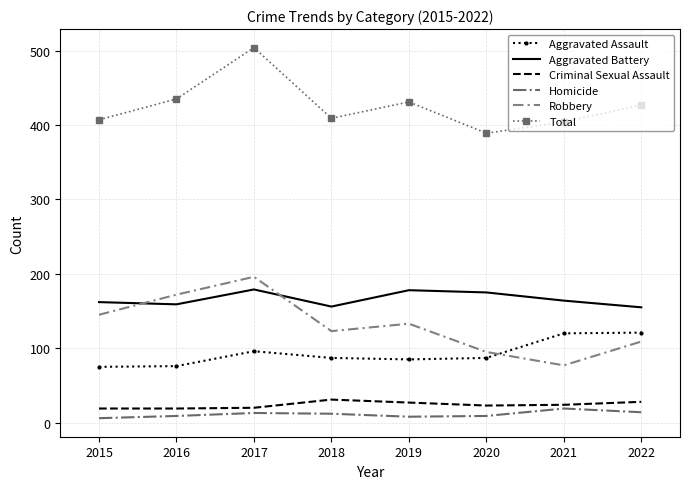

True or false: Total and Aggravated Battery cross at least once.

False